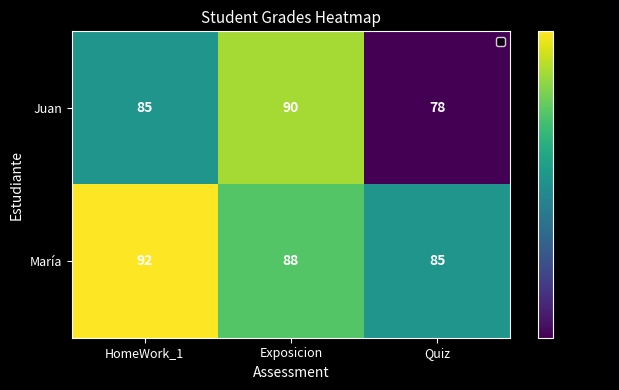

List the series in order of their overall mean, lowest first.

Juan, María